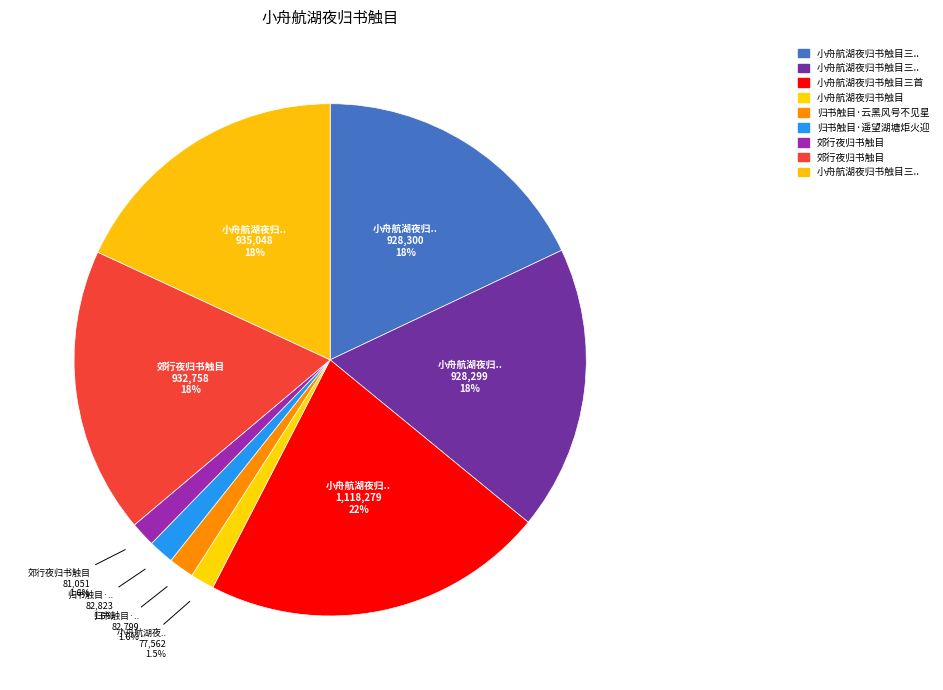

How many segments does this pie chart have?

9